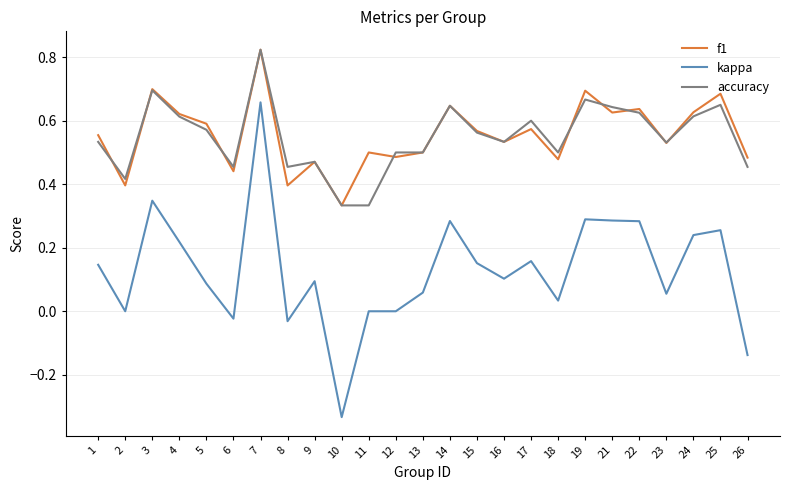

Is it true that accuracy equals 1.0 at 21?

False